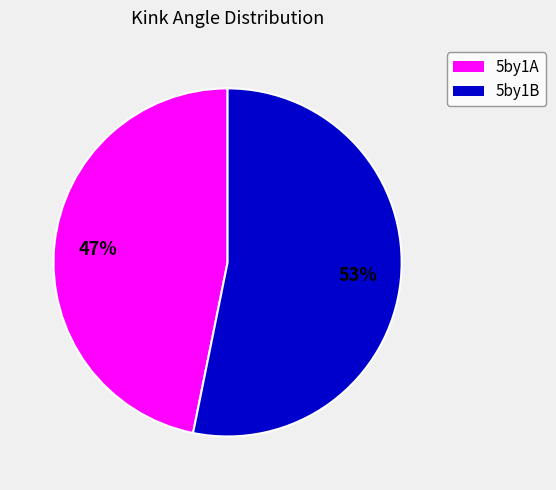

Is there a majority slice in this chart?

Yes